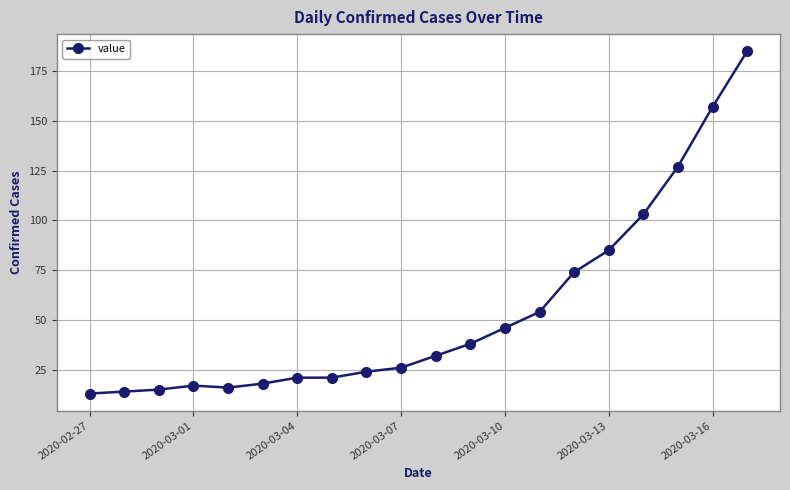

Reading left to right, what are all the values shown in this chart?

13	14	15	17	16	18	21	21	24	26	32	38	46	54	74	85	103	127	157	185